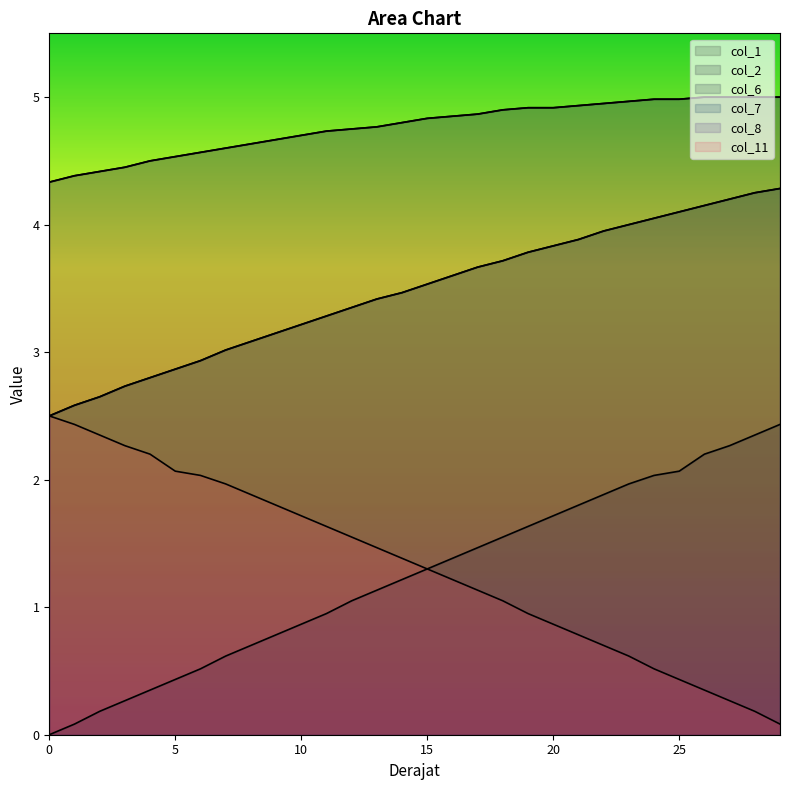

The col_2 series shows 6.8 at 3. True or false?

False